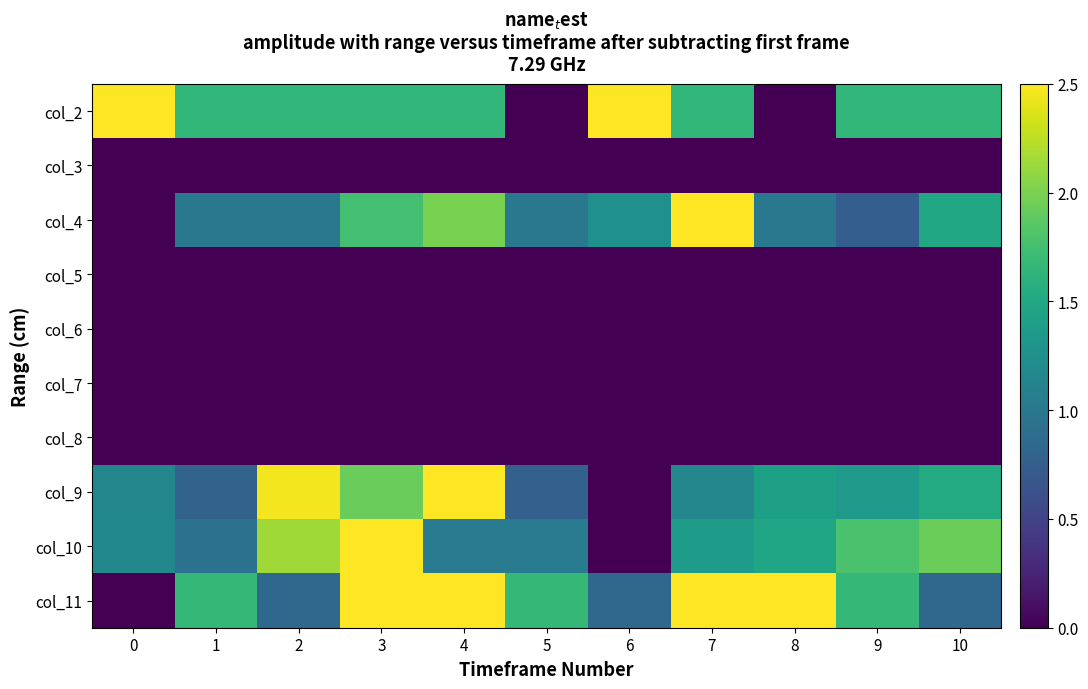

At how many categories does at least one series exceed 1?

11